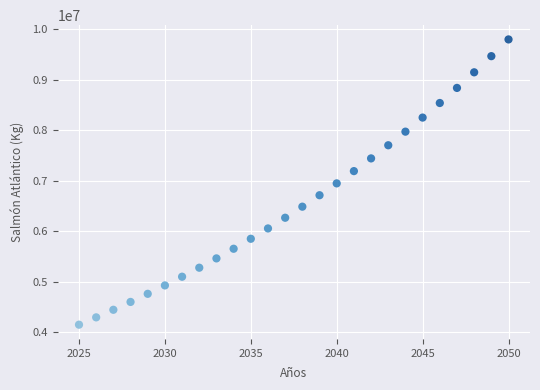

What is the range of X values (max minus min)?

25